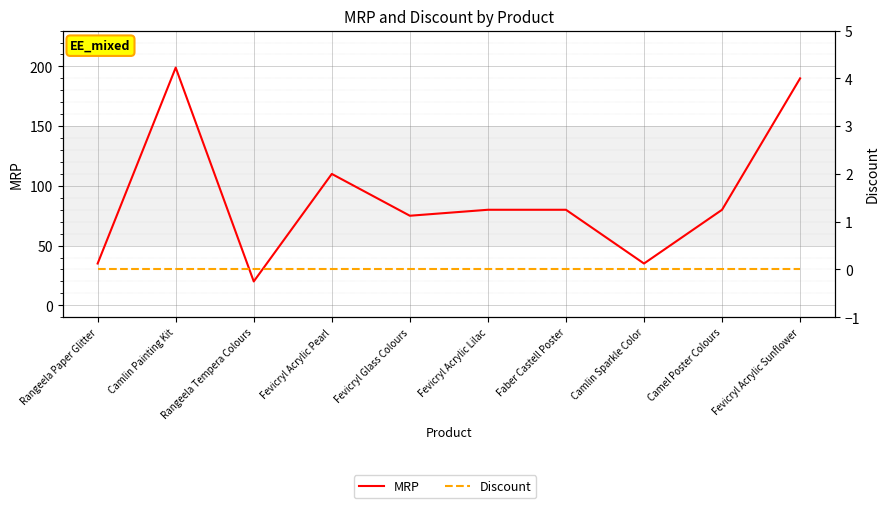

What is the lowest value of the MRP series?

20